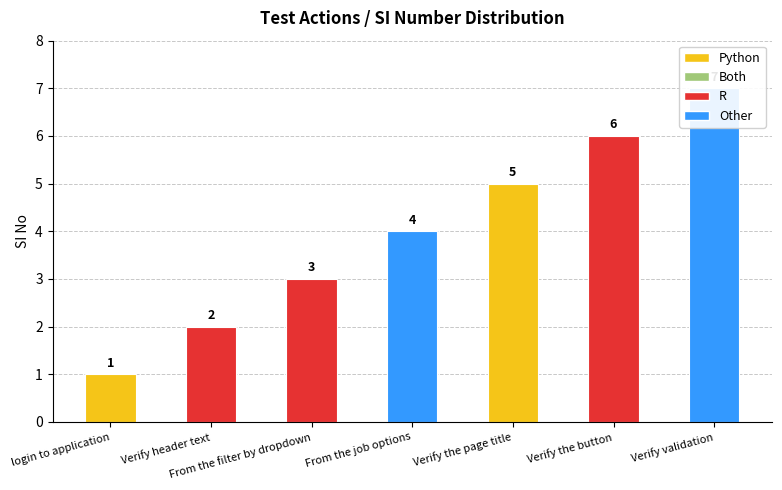

What is the sum of all values?

28